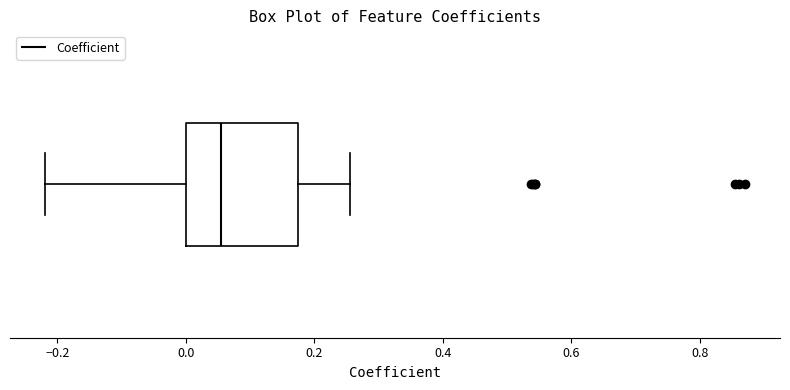

Transcribe this box plot: give where the median line is, the range the box spans, and where the two whiskers end, as read against the x-axis. The values are not printed on the chart, so give them approximately, as read against the axis.

median 0.06, box 0.00 to 0.18, whiskers -0.22 to 0.26